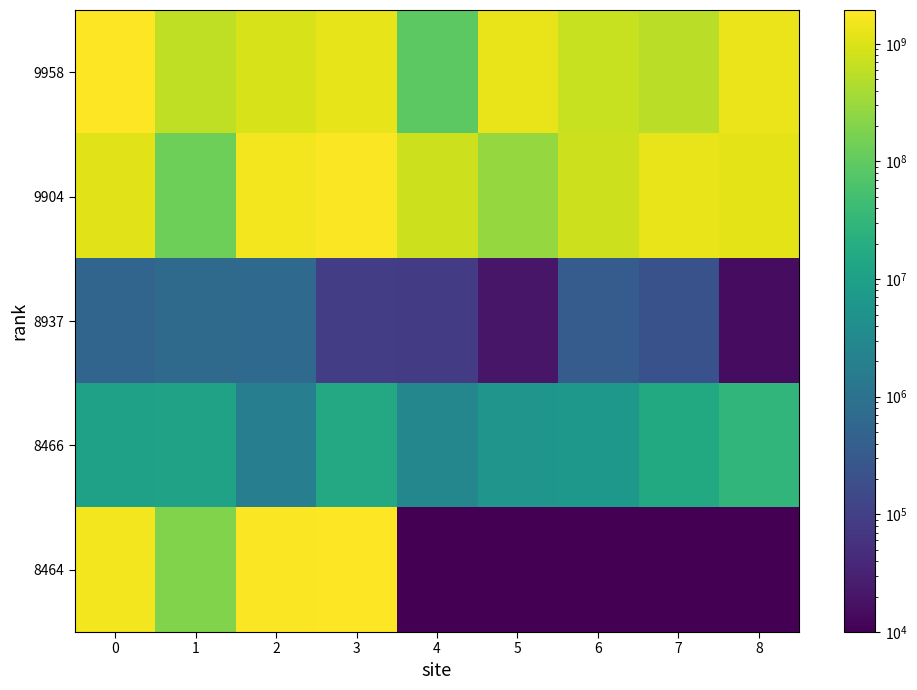

Reading left to right, list all the values displayed in this chart.

9958: 0=1937686529	1=593140134	2=913231436	3=1248441351	4=88760032	5=1315094237	6=700559488	7=562018388	8=1361249710
9904: 0=1119139660	1=128880242	2=1564697292	3=1800847809	4=763531249	5=280810271	6=772908282	7=1279440491	8=1180718472
8937: 0=534183	1=670222	2=638345	3=91008	4=86833	5=20803	6=342151	7=210290	8=15228
8466: 0=10606006	1=11142822	2=1809280	3=15286487	4=2846774	5=5701021	6=6690696	7=16511329	8=30910553
8464: 0=1570759497	1=189898264	2=1762142023	3=1912255514	4=10000	5=10000	6=10000	7=10000	8=10000